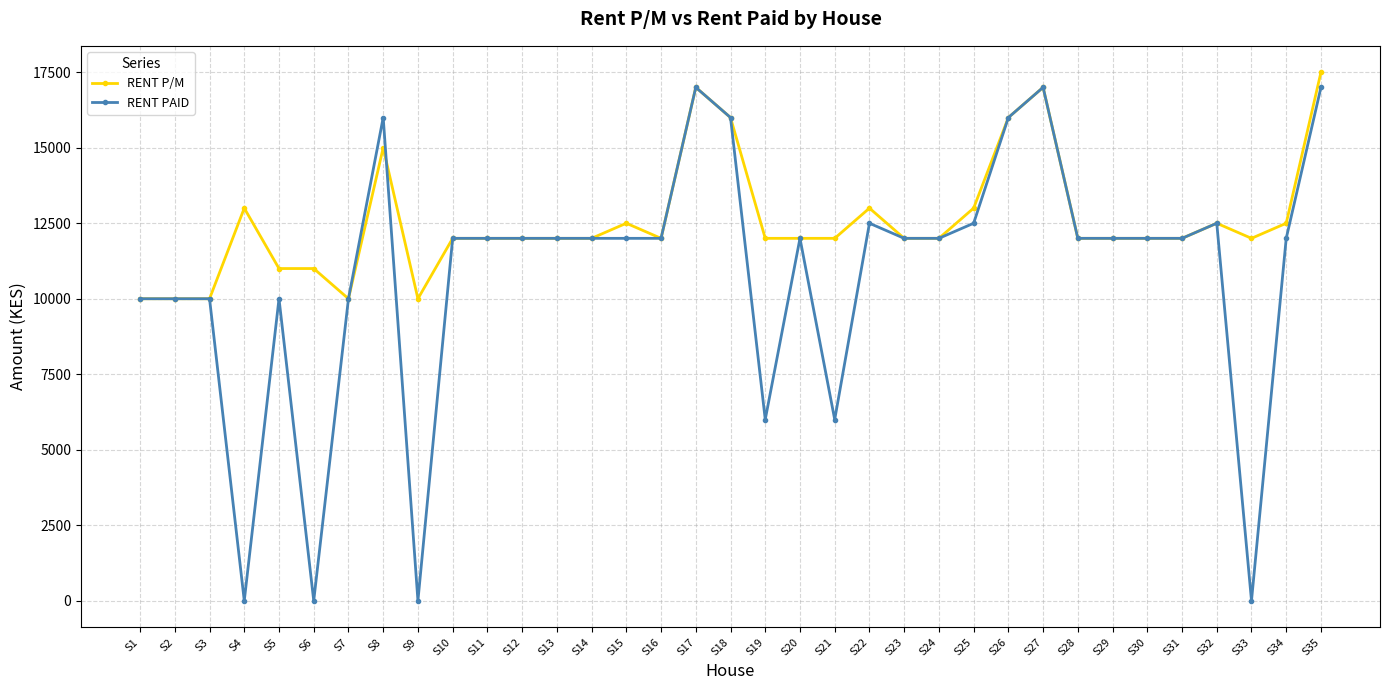

Which series has the widest spread of values?

RENT PAID